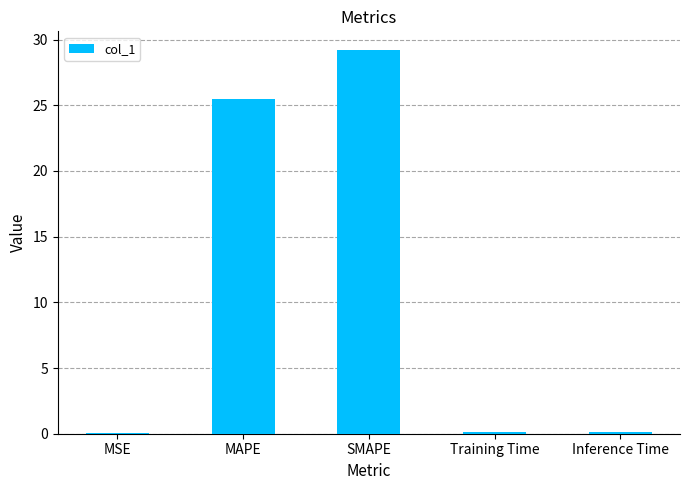

Between MSE and MAPE, which is larger?

MAPE